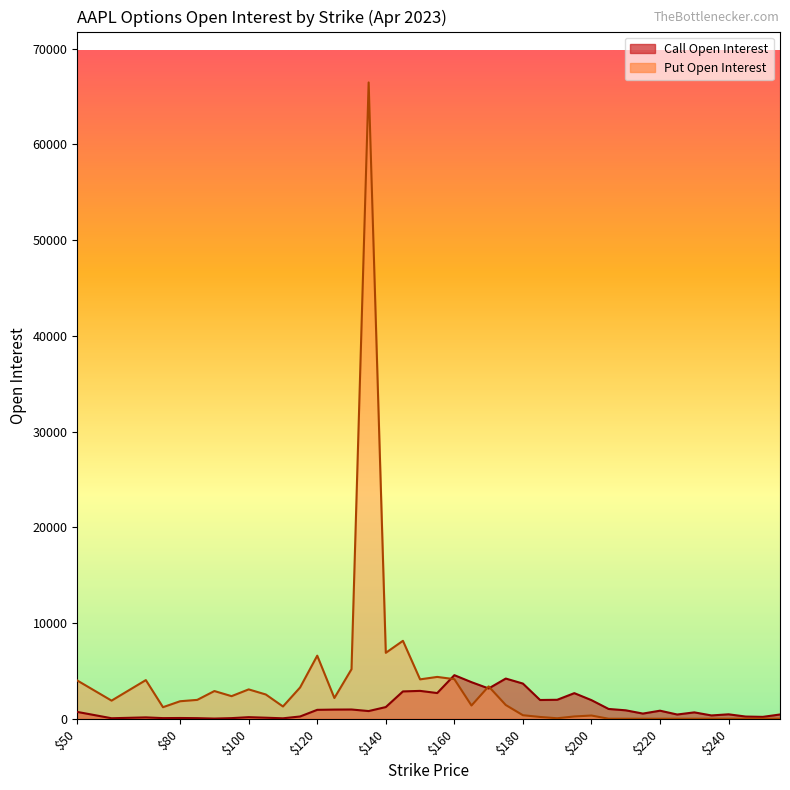

Which series changed the most between 140 and 230?

Put Open Interest